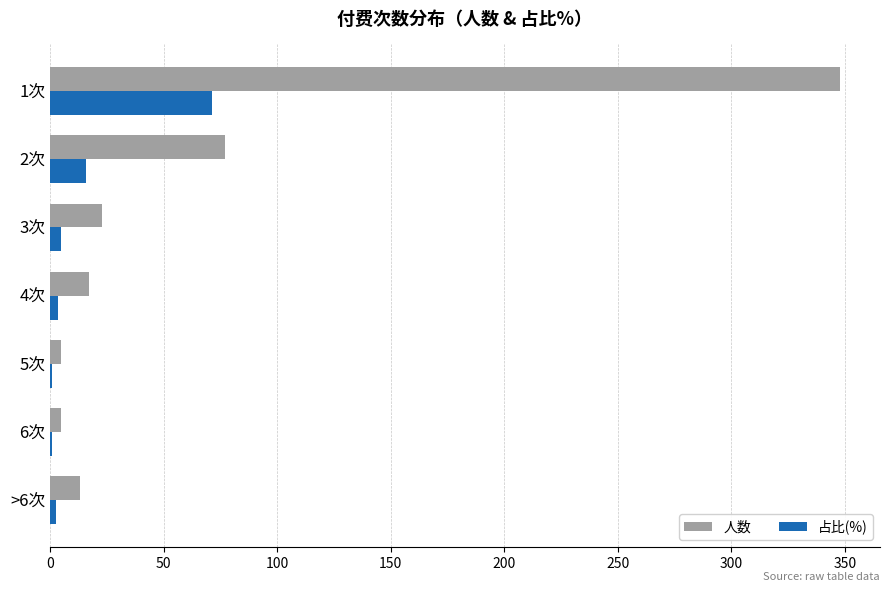

Count the number of data series in this chart.

2